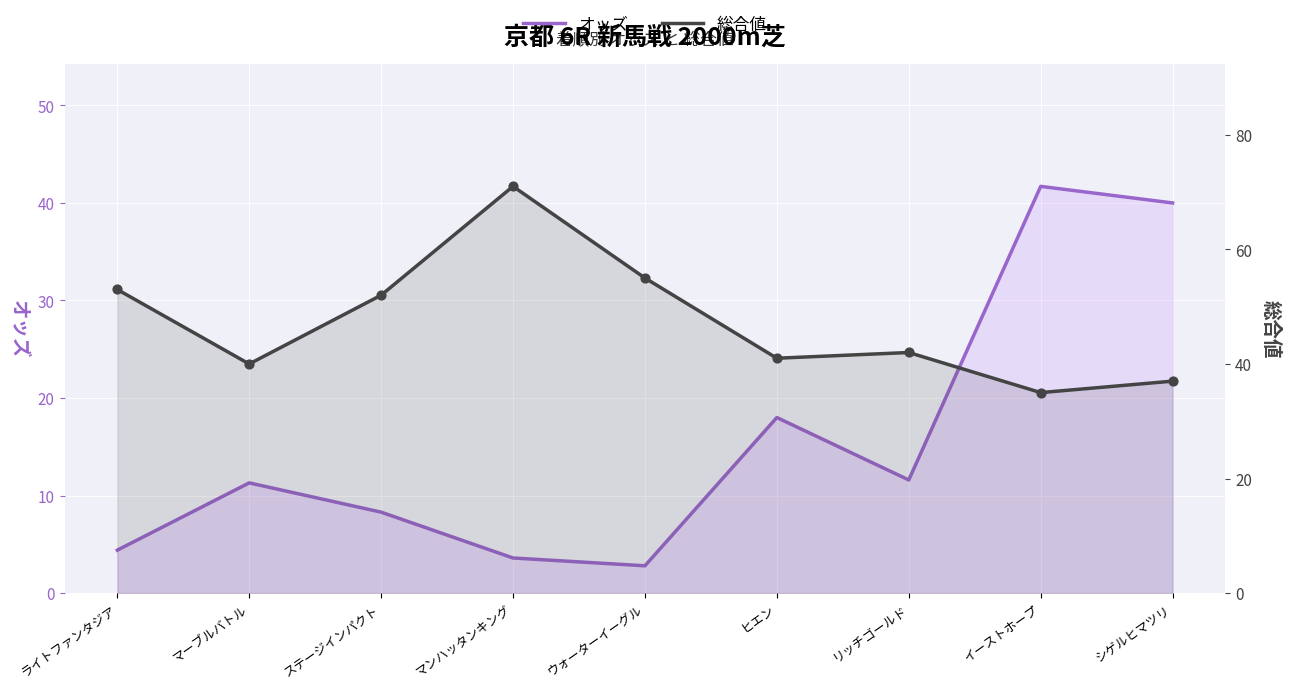

What are all the series names shown in the legend?

オッズ, 総合値